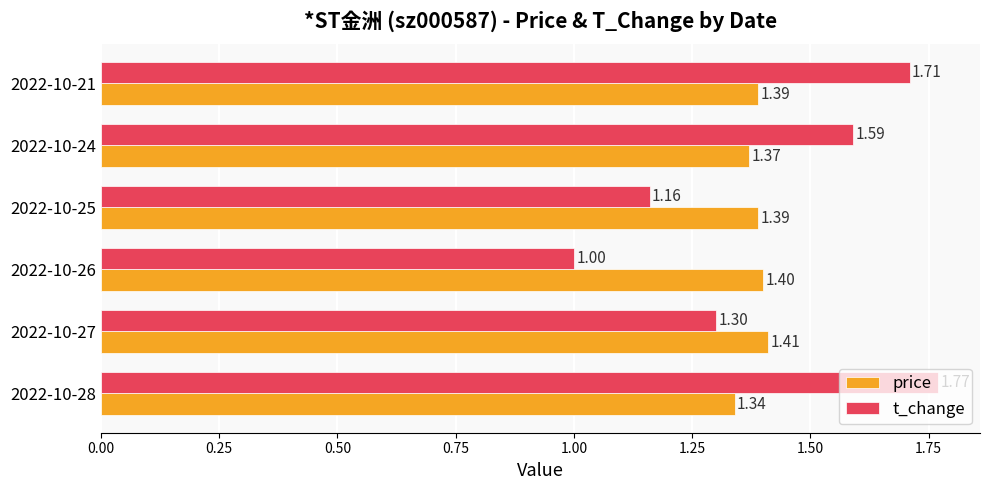

Count the number of categories in the chart.

6